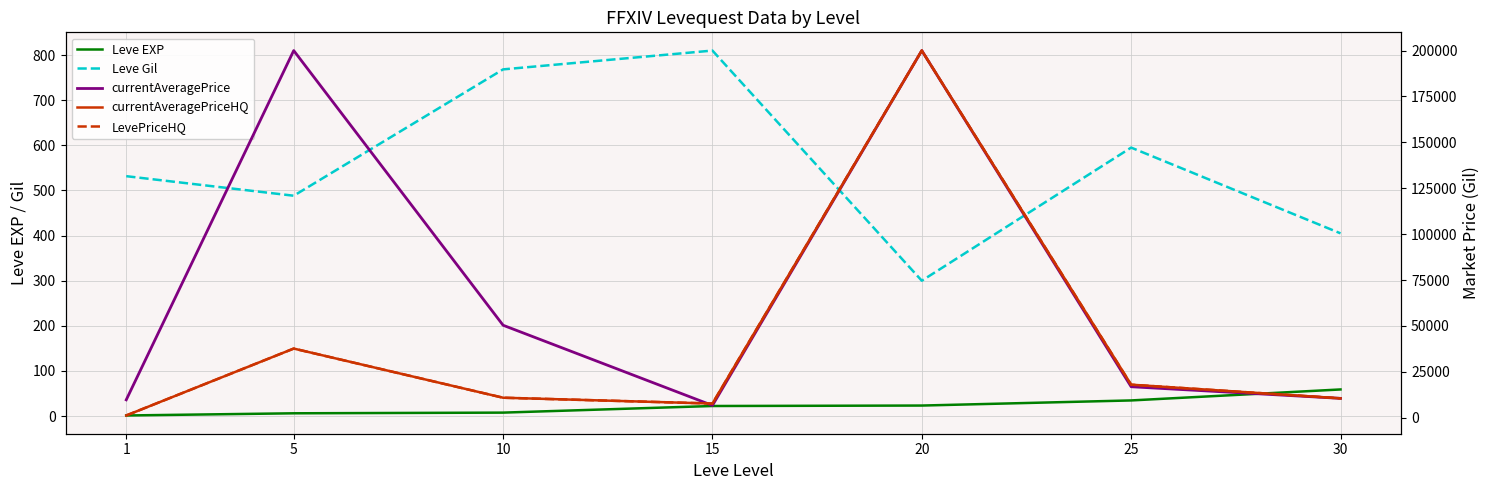

How many values in the LevePriceHQ series are below 10927?

3